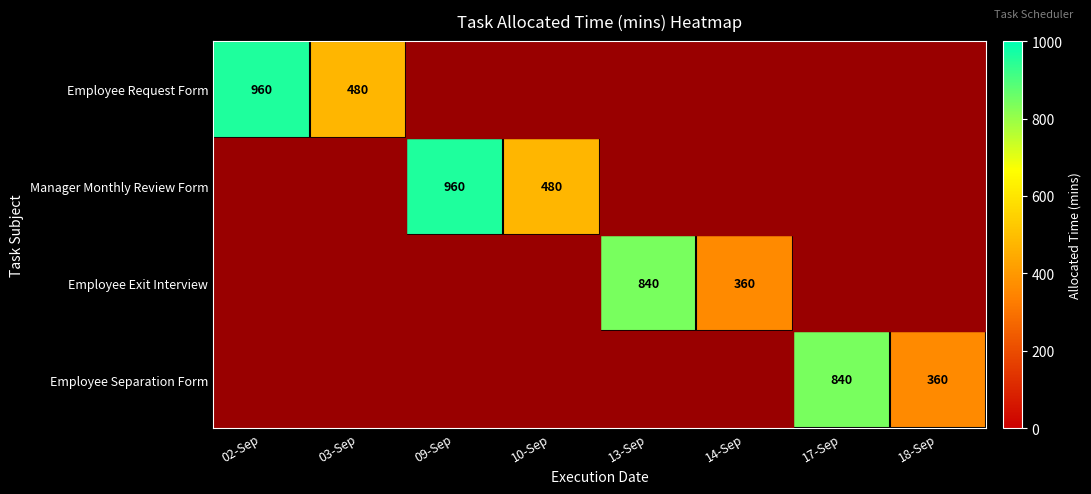

At how many categories does at least one series exceed 269?

8